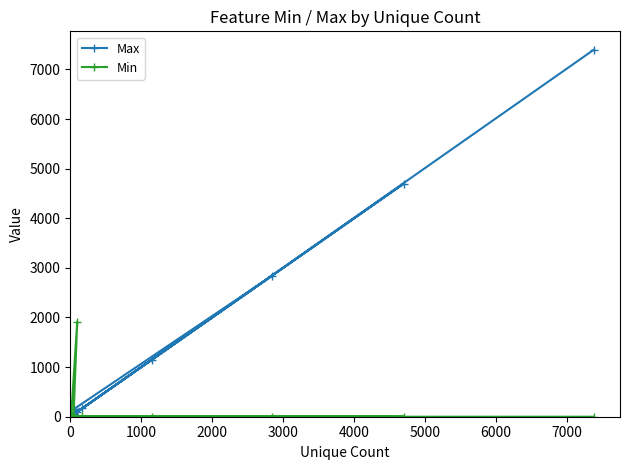

What is the maximum value shown in the chart?

7398